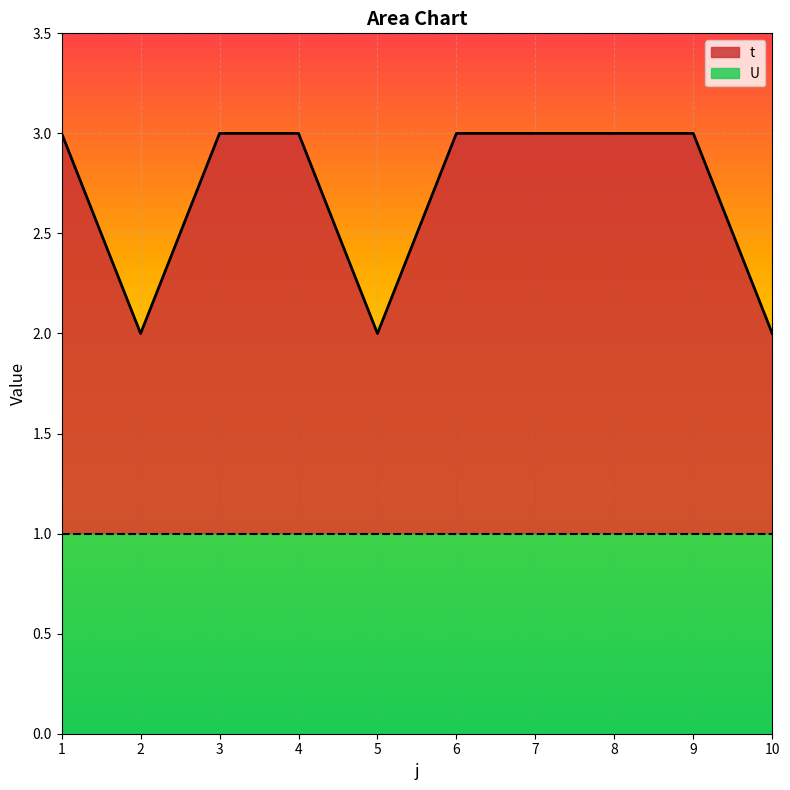

What is the value of the 6th point from the left?

3